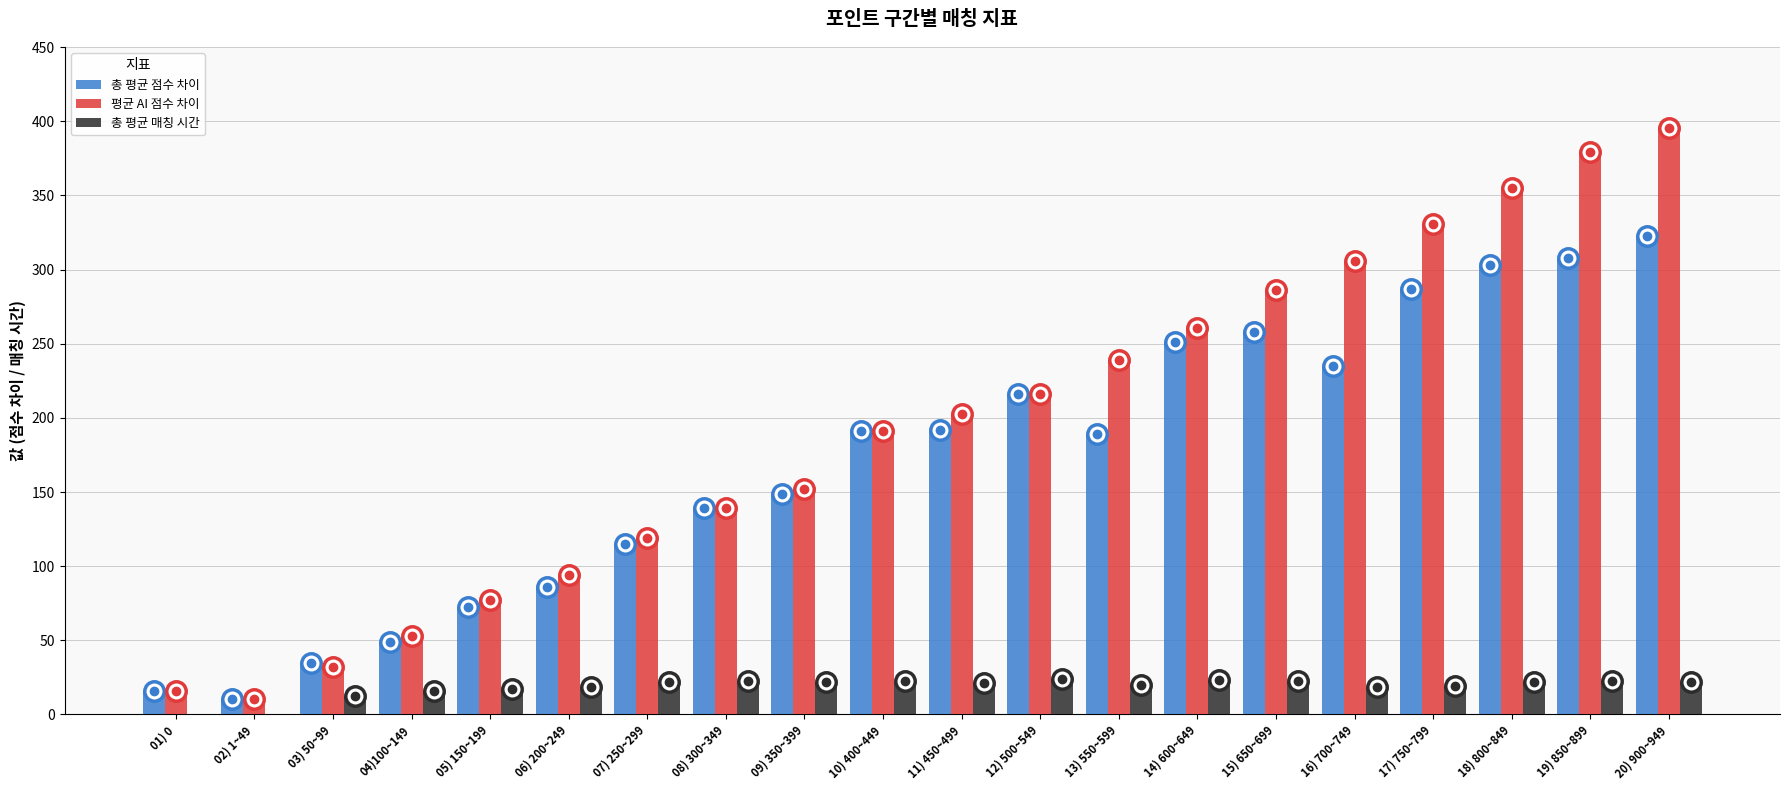

At which category is the sum across all series the highest?

20) 900~949